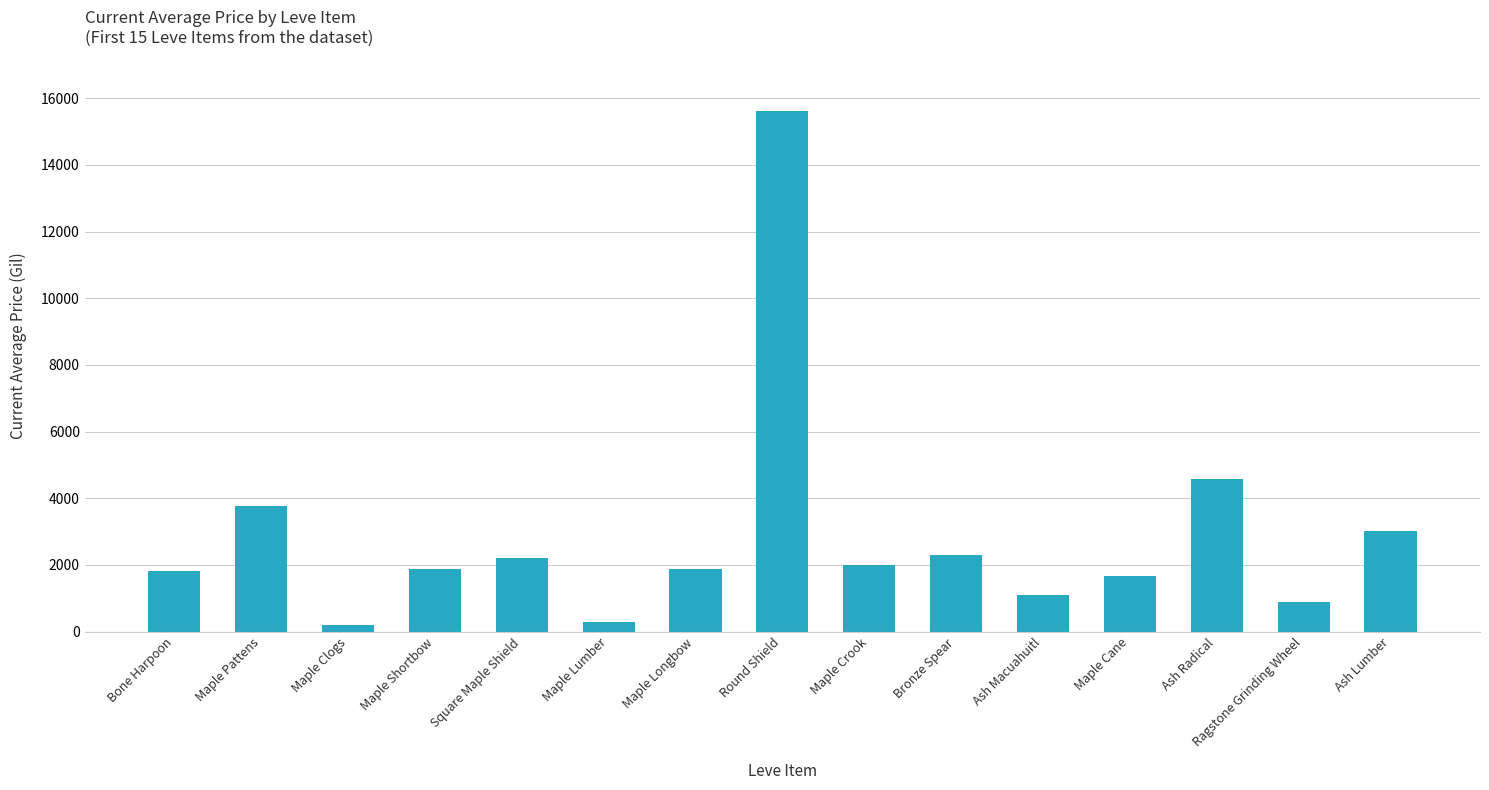

What is the difference between the second highest and second lowest values?

4287